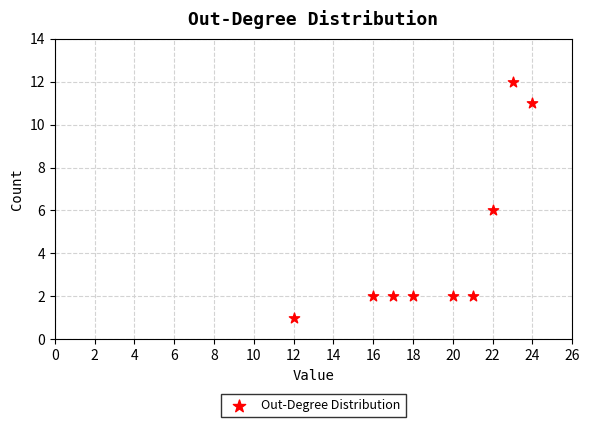

What is the average X value?

19